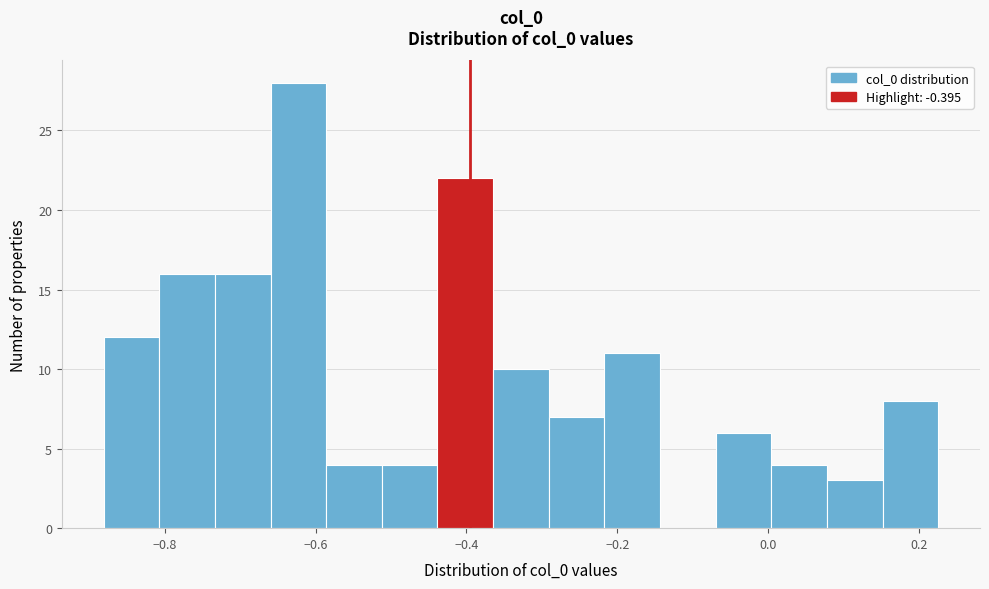

Read against the x-axis, roughly where is the centre of the tallest bar?

-0.62